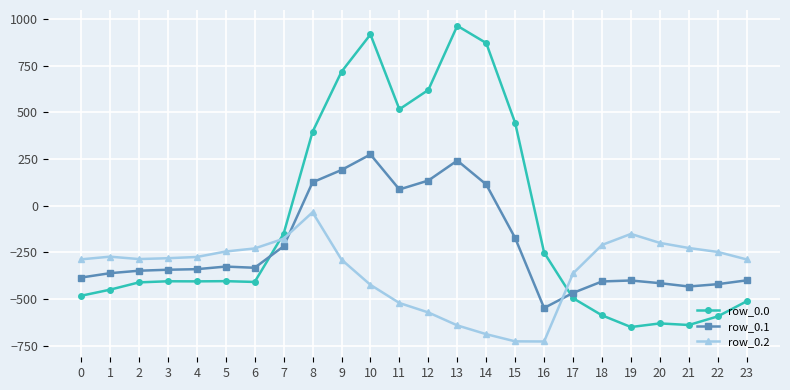

What is the spread (max minus min) of values at 1?

176.7